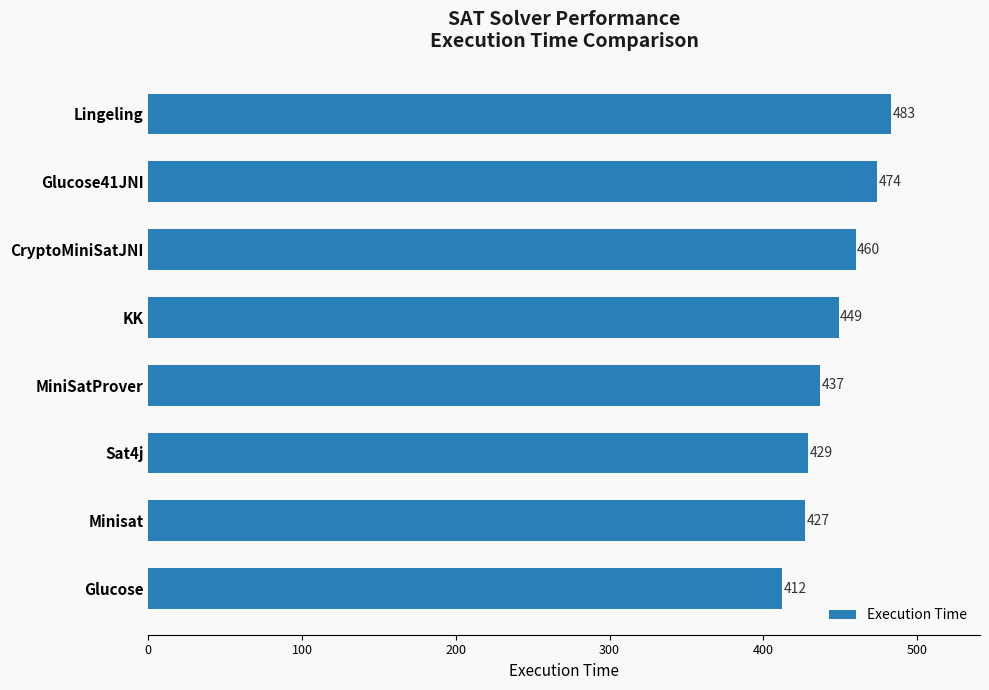

What is the difference between the maximum and minimum values?

71